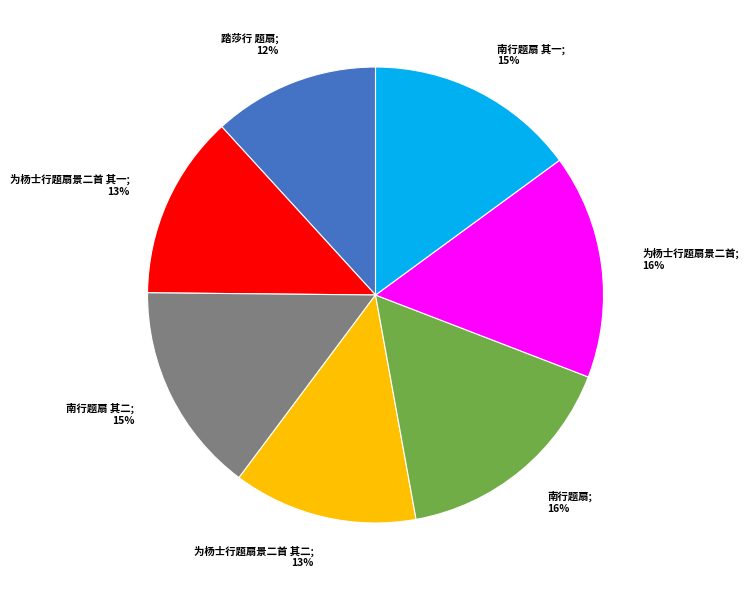

Does 南行题扇 其二; 15% represent more than half of the total?

No